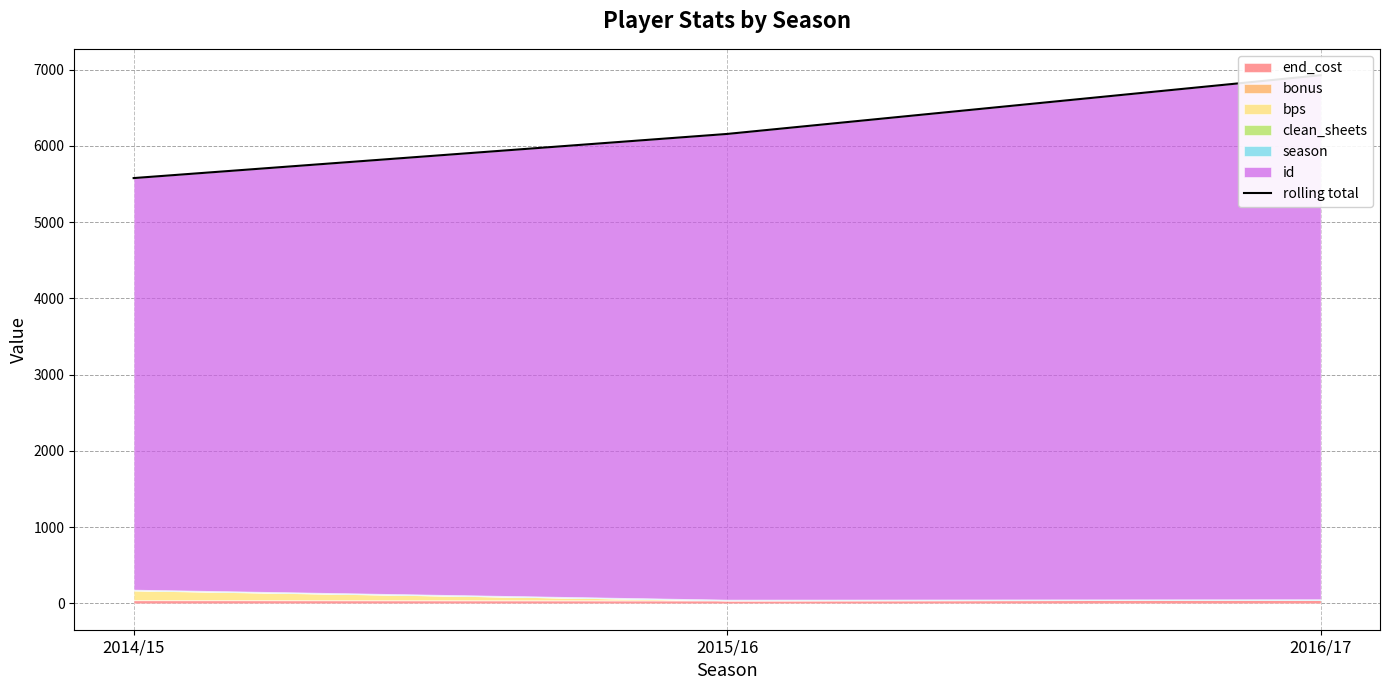

At which category does the chart reach its minimum across all series?

2014/15